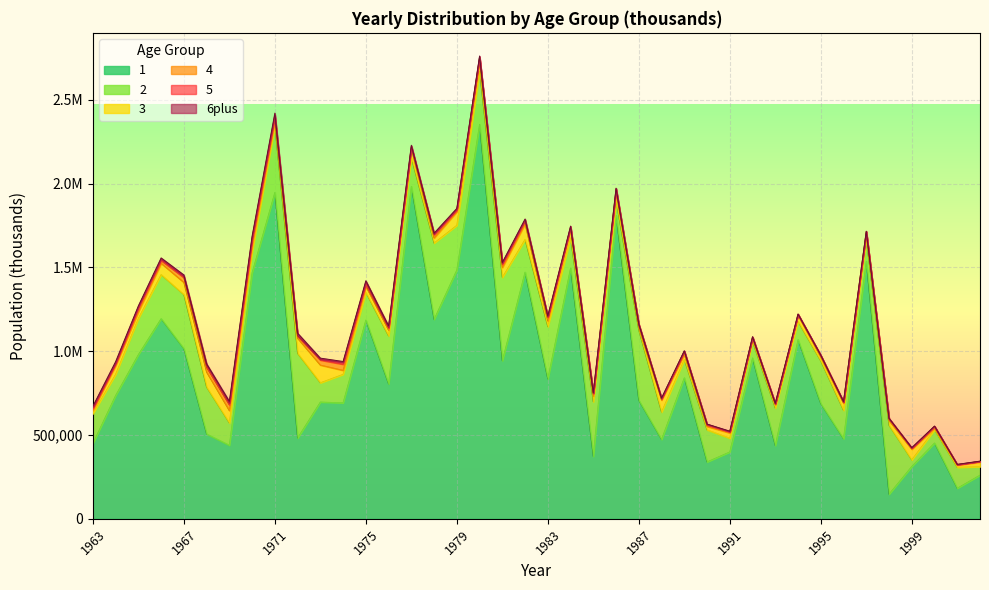

What is the value of the 5 point at the 37th from the left?

2213